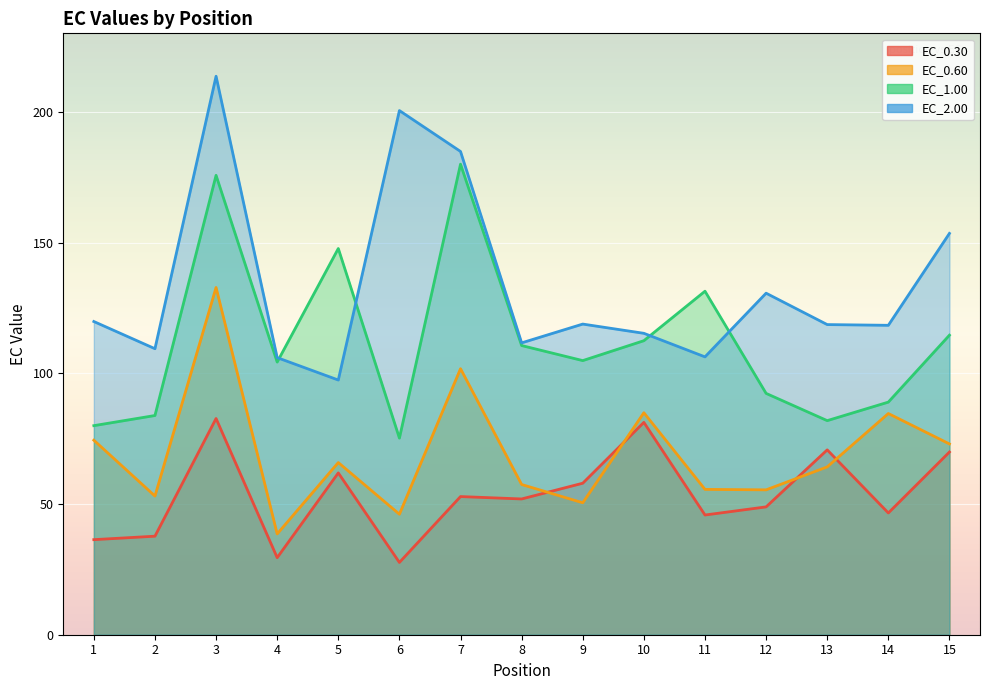

Is it true that EC_2.00 equals 31.0 at 11?

False